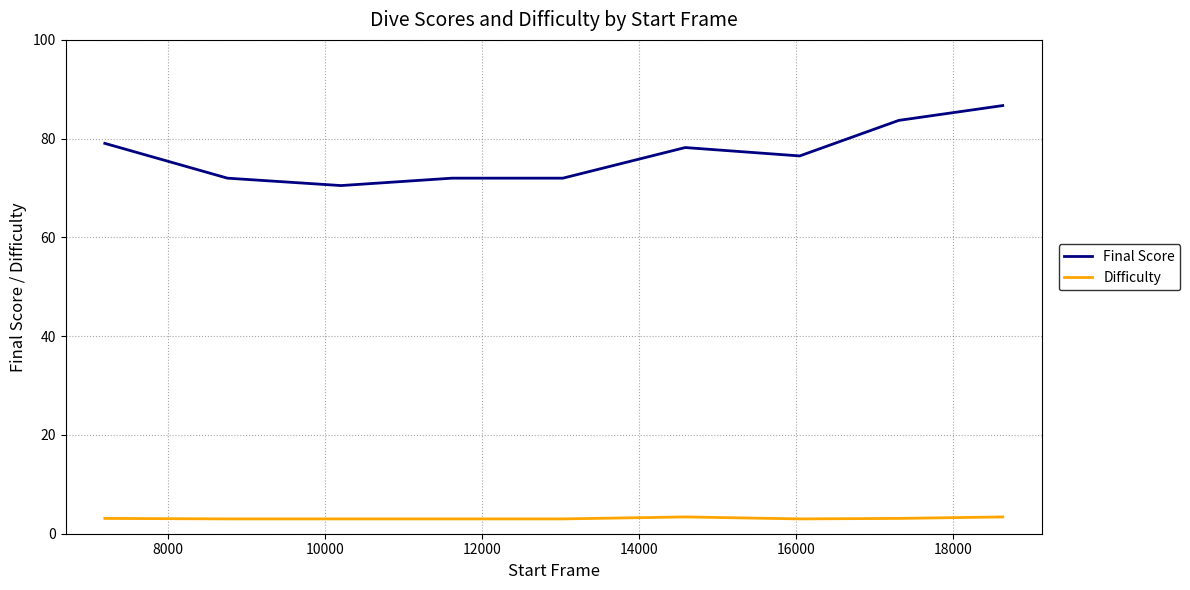

How many Difficulty values are between 3 and 4?

9